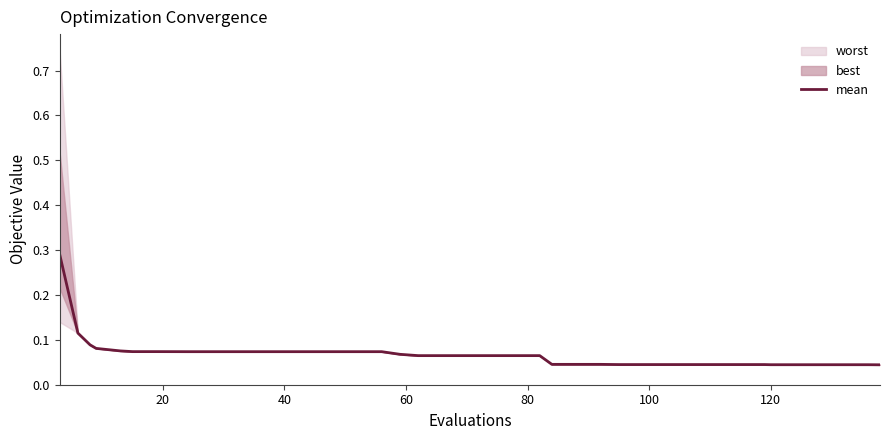

What is the value of the 16th point from the left?

0.1